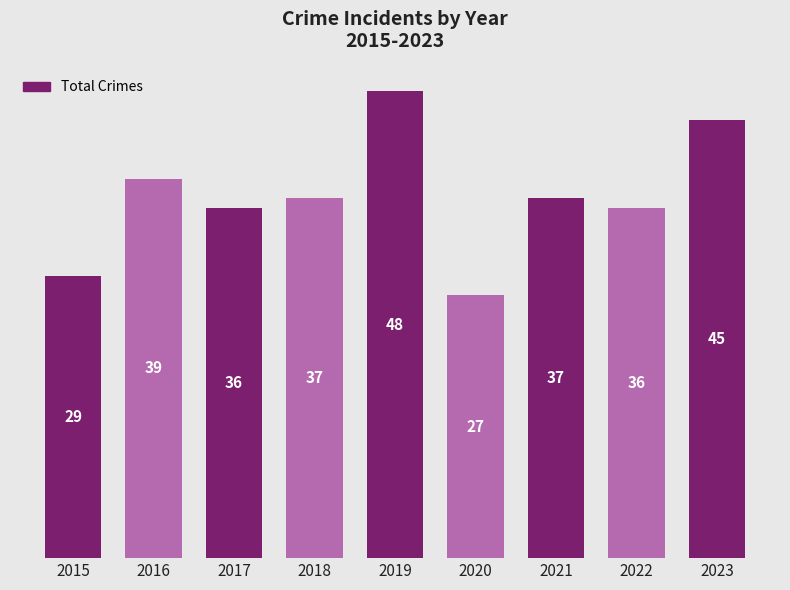

What is the difference between the second highest and second lowest values?

16